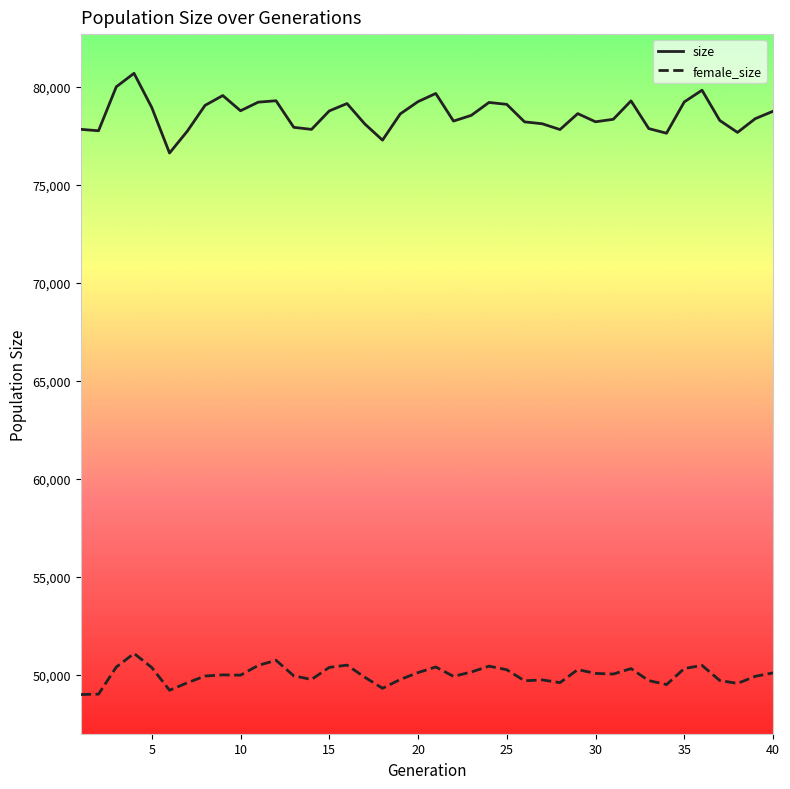

Does the chart display data point markers on the line(s)?

No